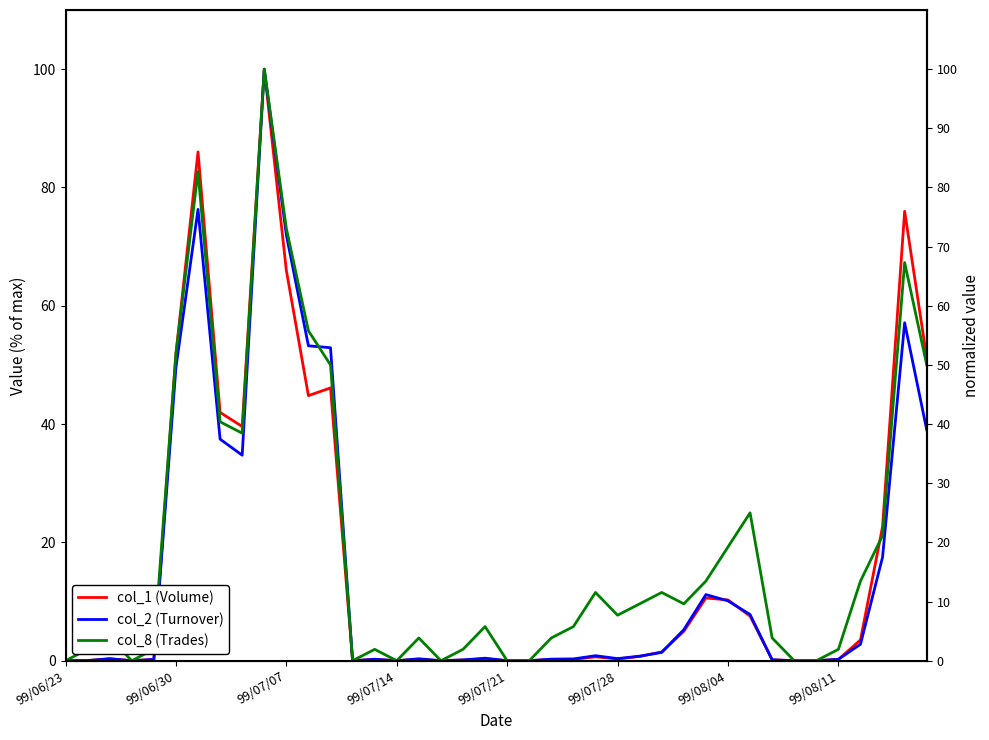

What is the difference between the col_2 (Turnover) values at 16 and 21?

0.3